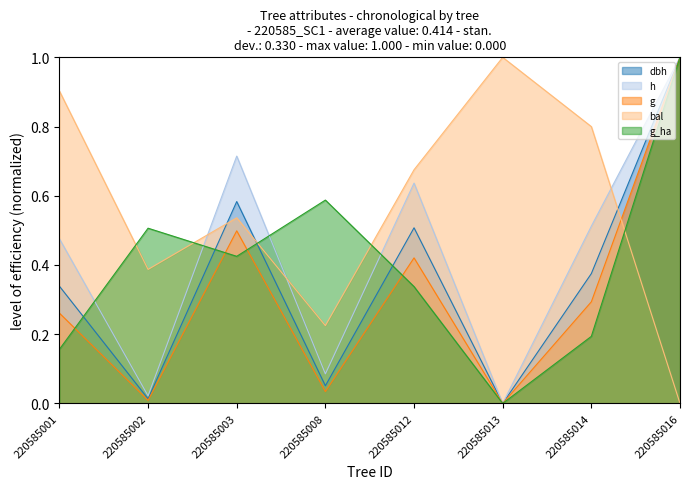

At which category does dbh reach its first local peak?

220585003